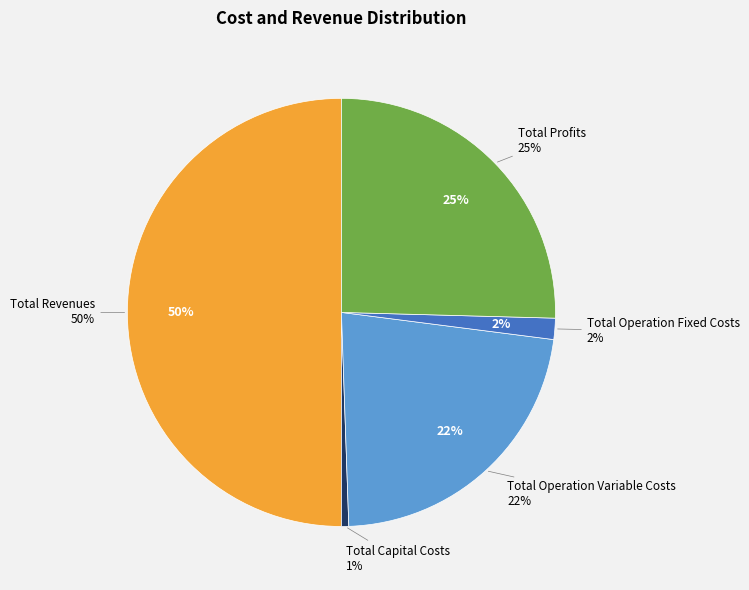

The Total Operation Fixed Costs slice represents 1% of the pie. True or false?

False